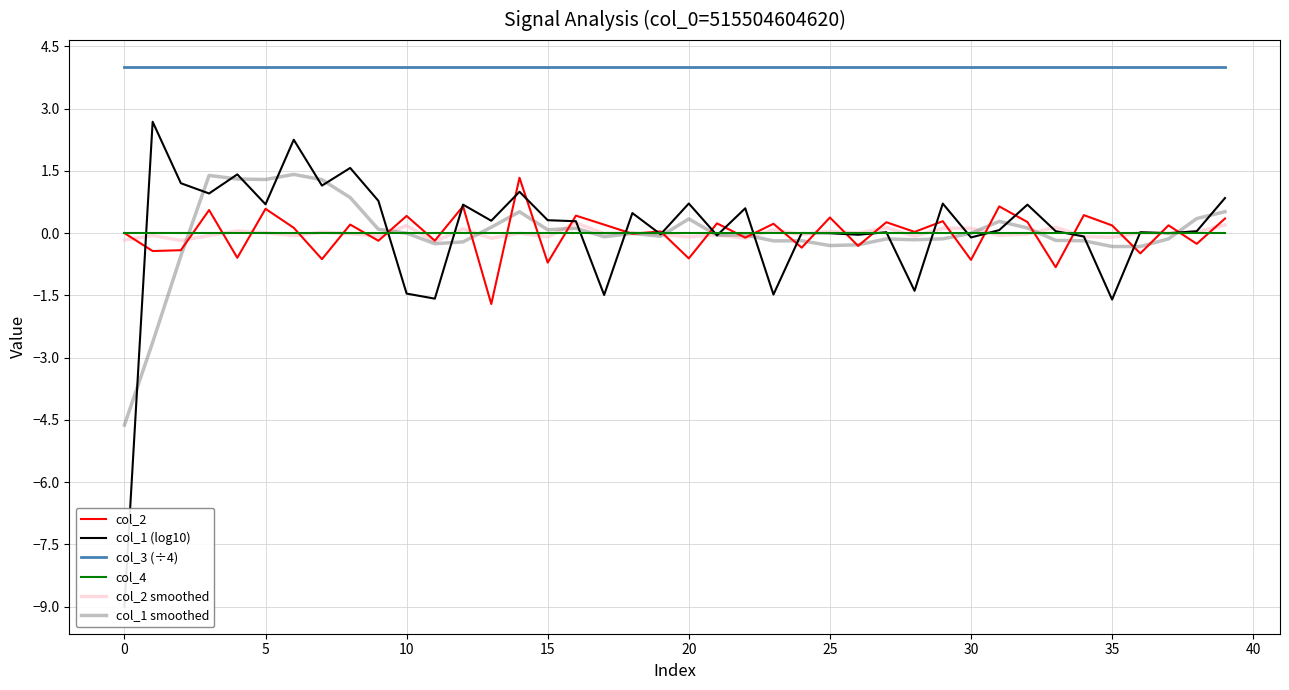

What are all the series names shown in the legend?

col_2, col_1 (log10), col_3 (÷4), col_4, col_2 smoothed, col_1 smoothed